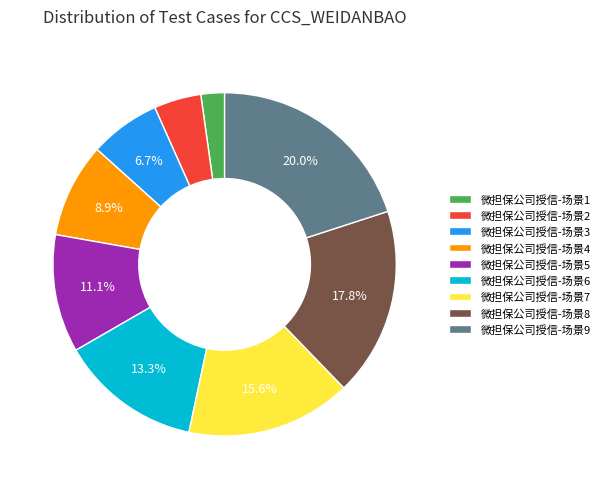

To the nearest percent, what is the average slice percentage?

11%